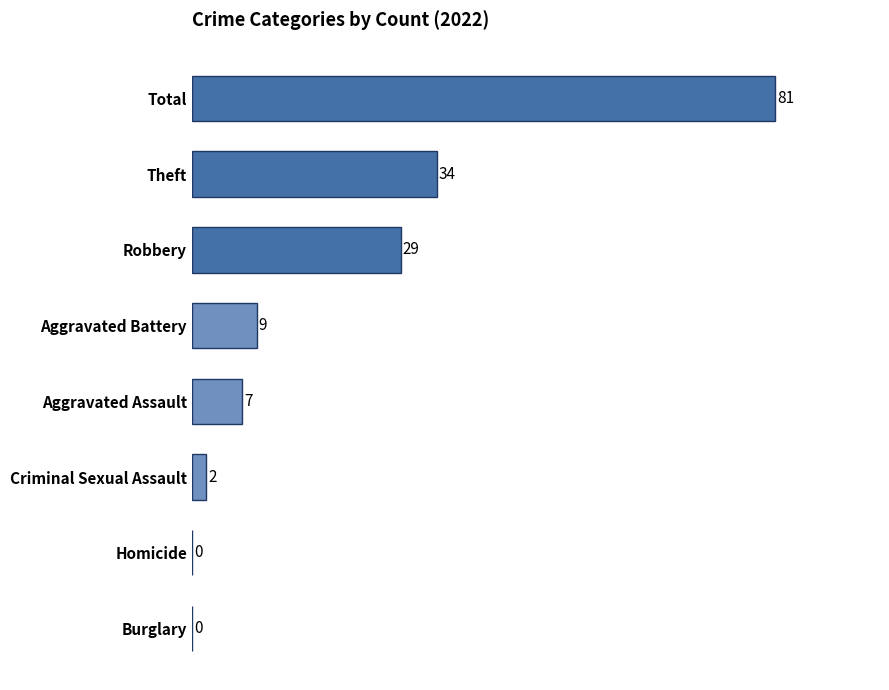

Where is the data nearest to the value 40?

Theft